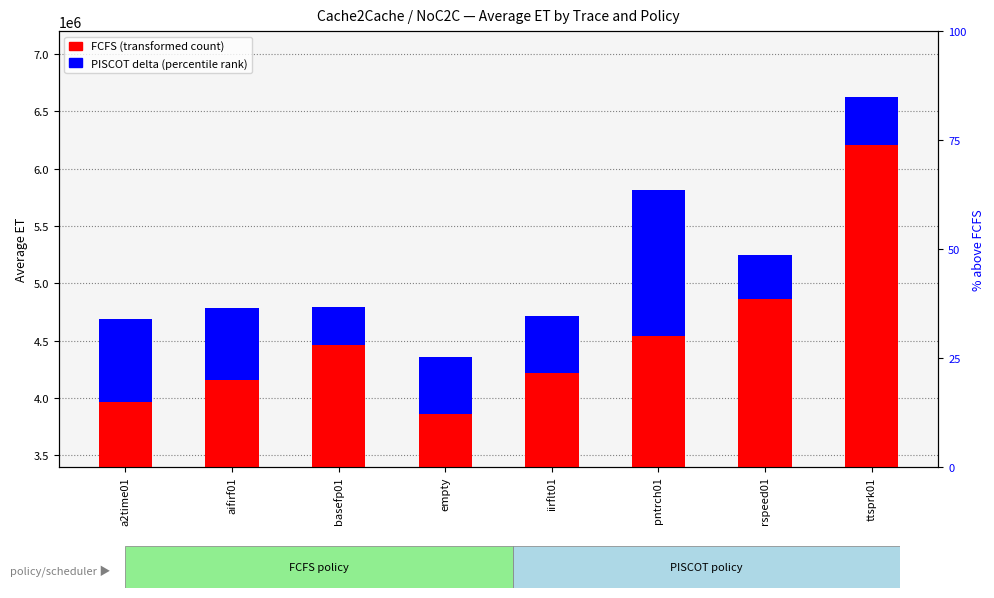

How many data points does each series have?

8